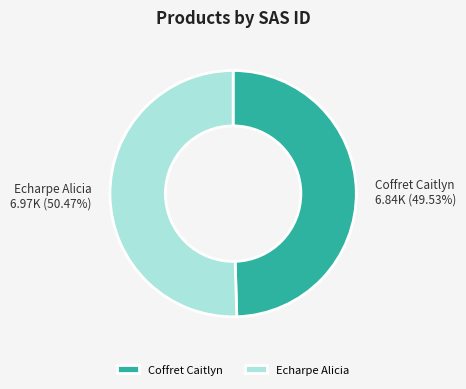

Count the number of slices in the pie.

2